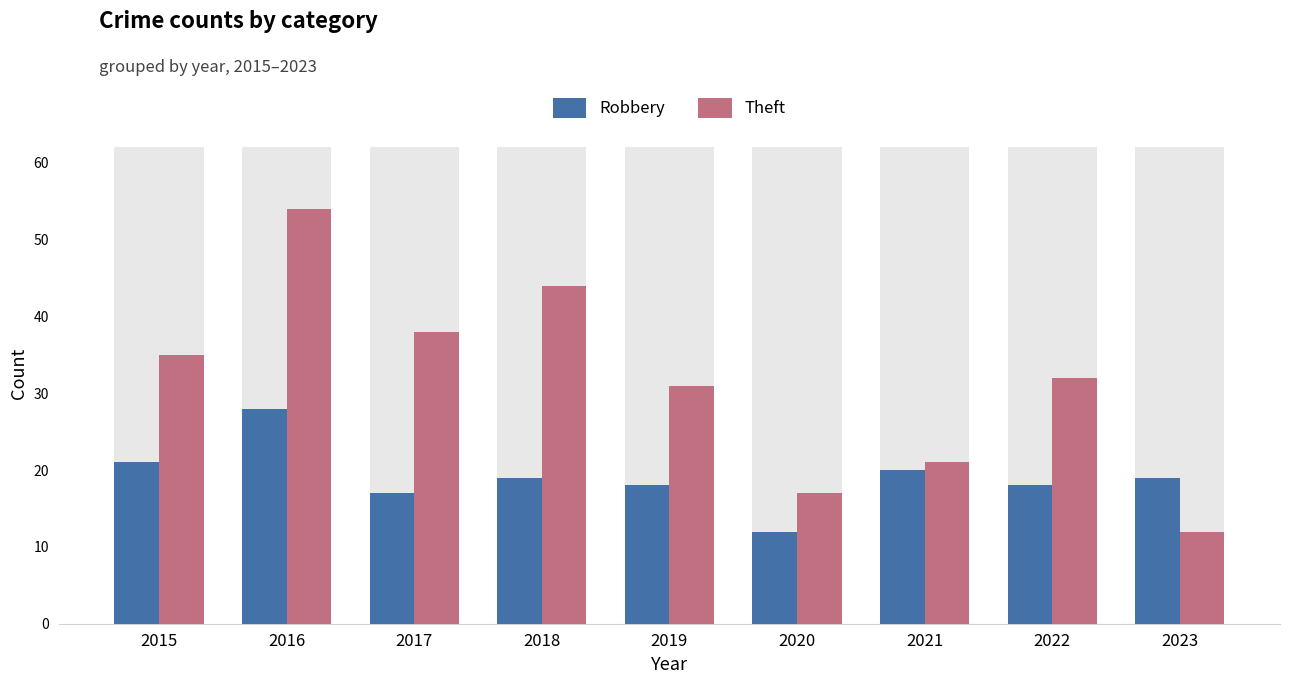

What is the spread (max minus min) of values at 2015?

14